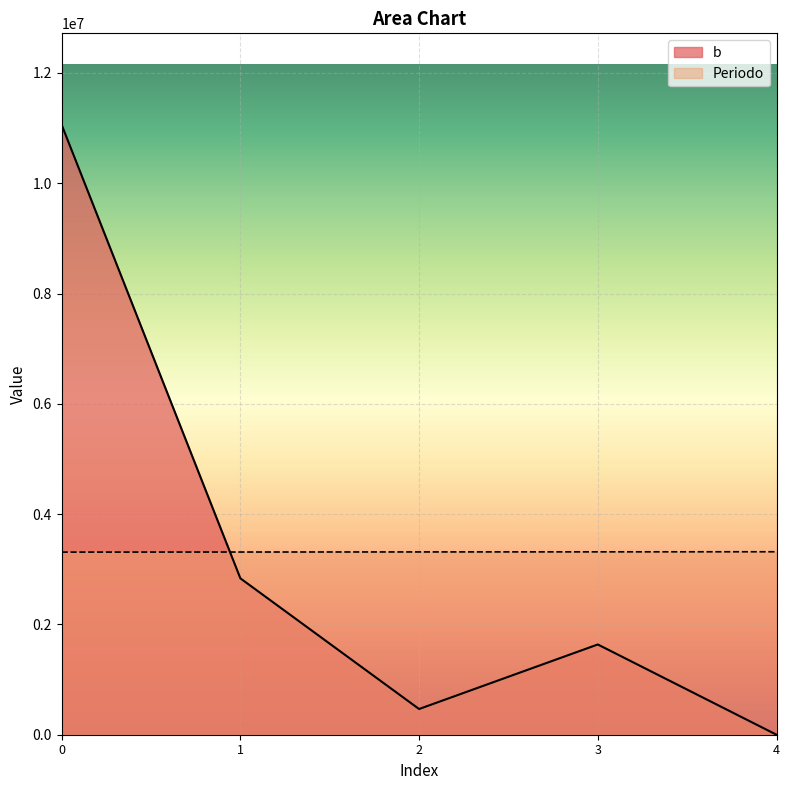

Does the chart display data point markers on the line(s)?

No